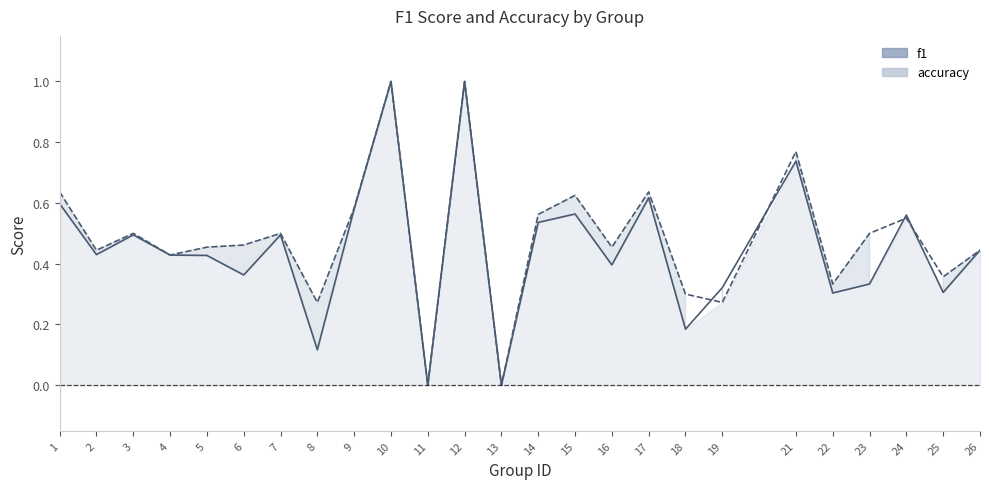

Rank the series by their maximum value, from lowest to highest.

f1, accuracy